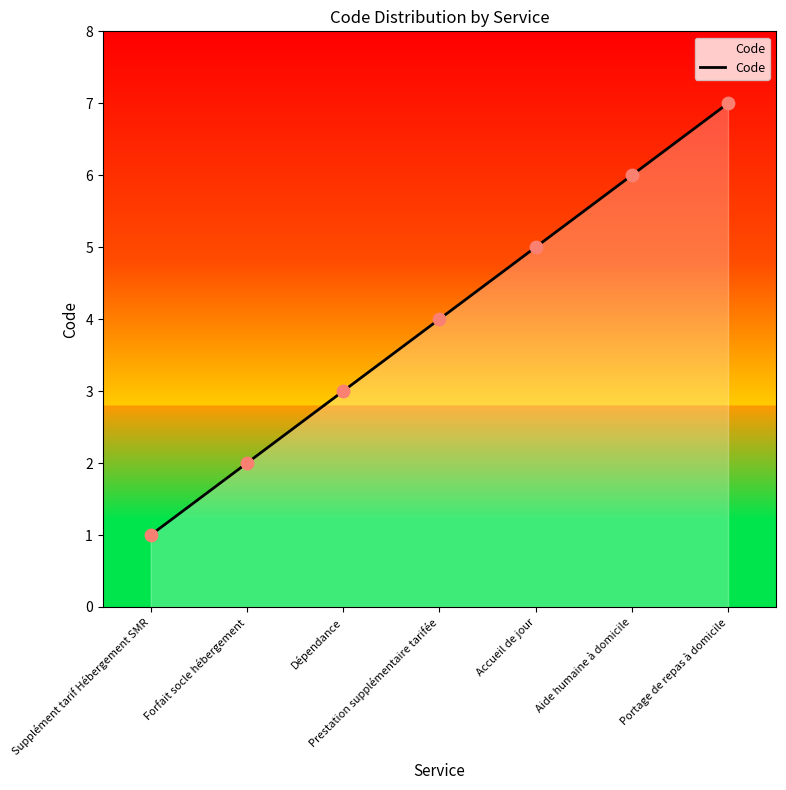

Between Supplément tarif Hébergement SMR and Dépendance, which is larger?

Dépendance